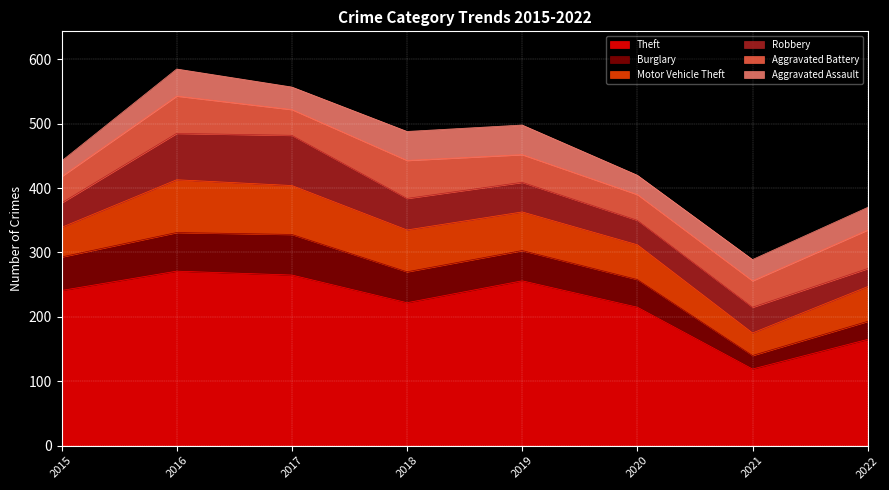

What is the maximum value shown in the chart?

271